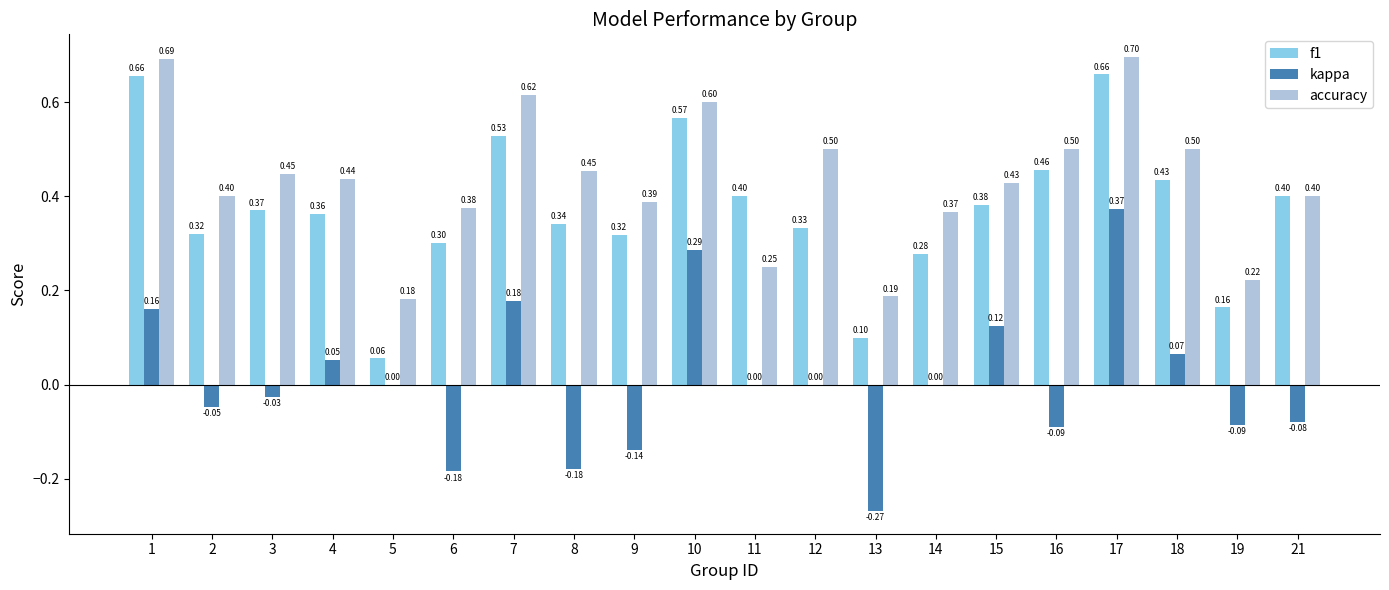

At which category is the sum across all series the highest?

17